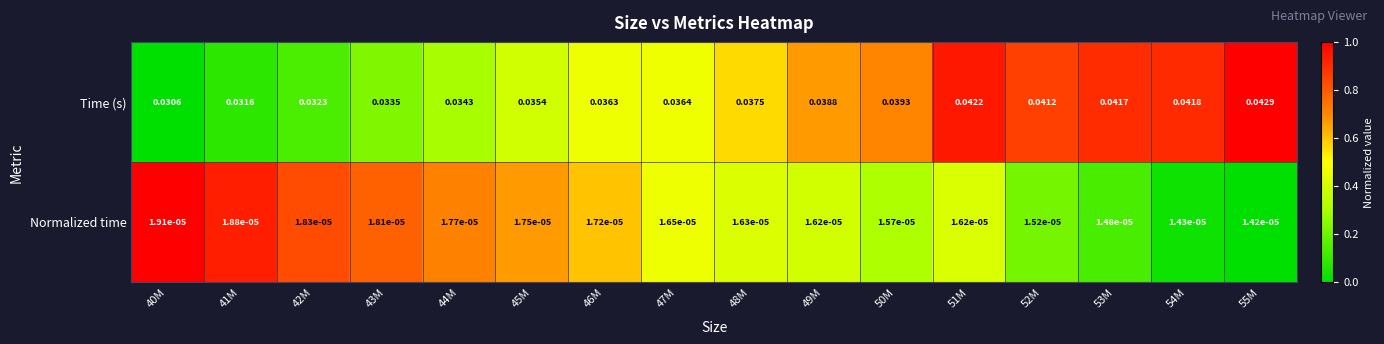

Which series has the largest range (max minus min)?

Time (s)